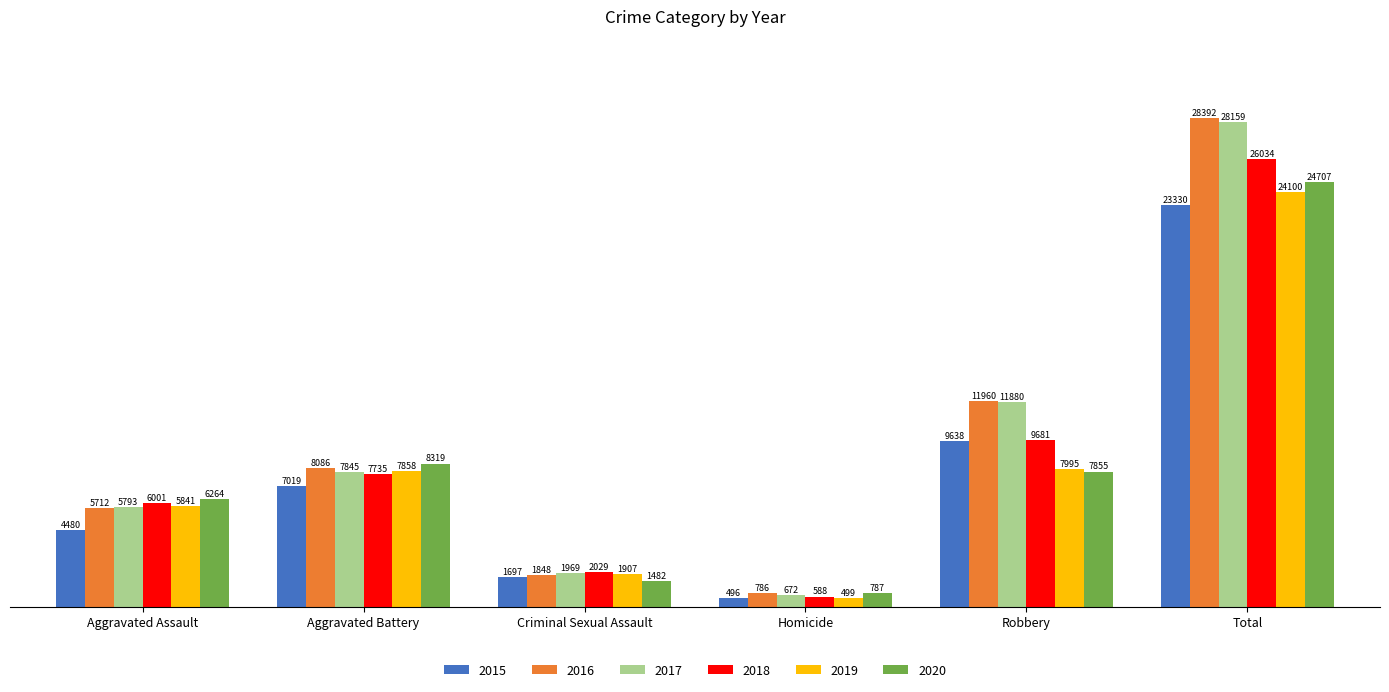

What is the total value across all series at Total?

154722